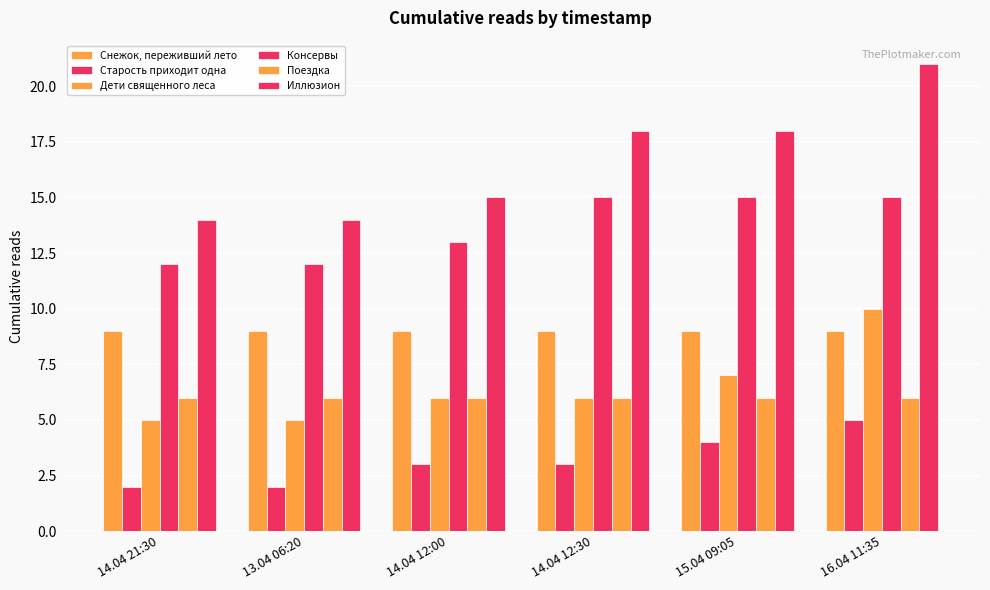

Where is Иллюзион nearest to the value 17?

14.04 12:30